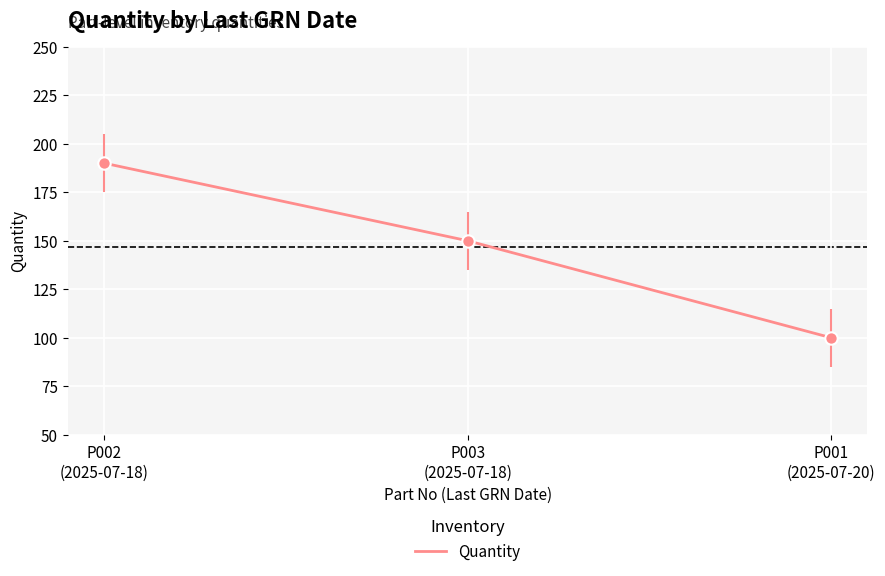

Approximately how many times larger is the value at P002
(2025-07-18) compared to P001
(2025-07-20)?

1.9